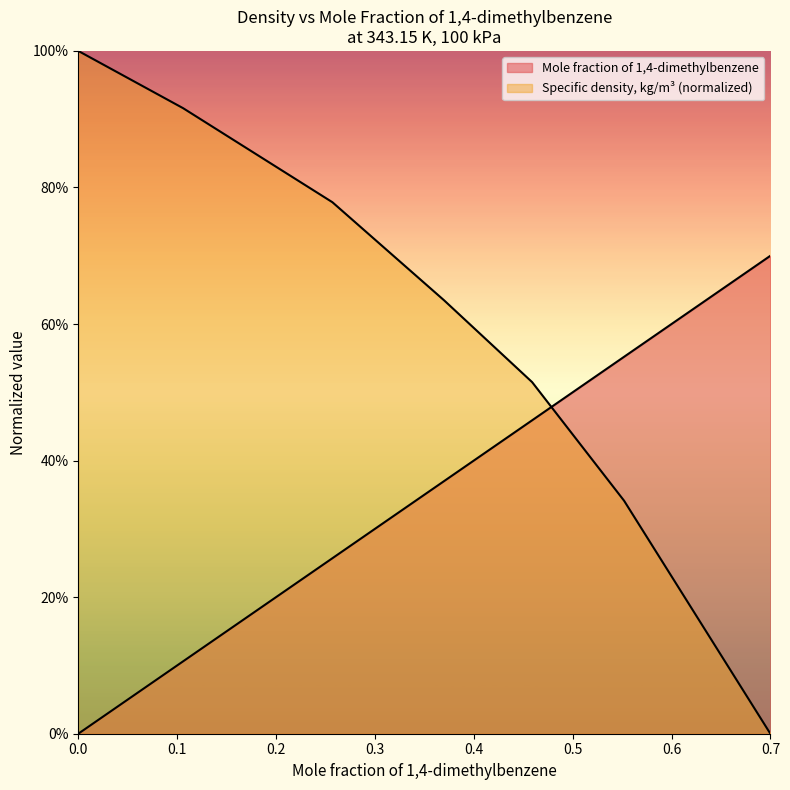

Between 0 and 0.459, which is larger?

0.459